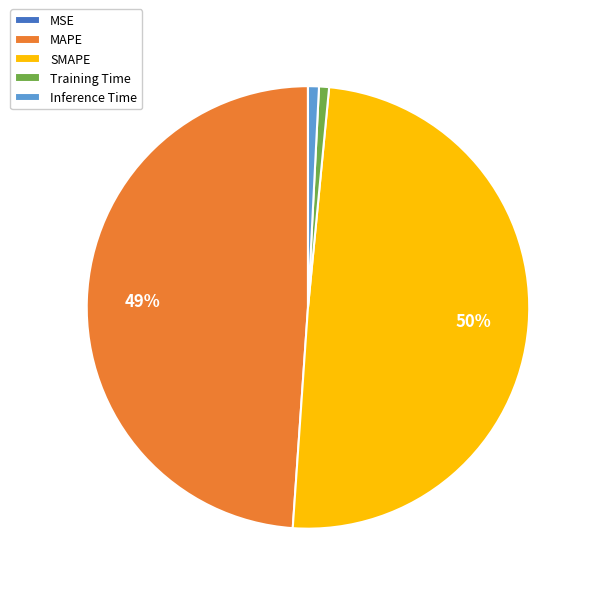

To the nearest percent, what is the average slice percentage?

20%